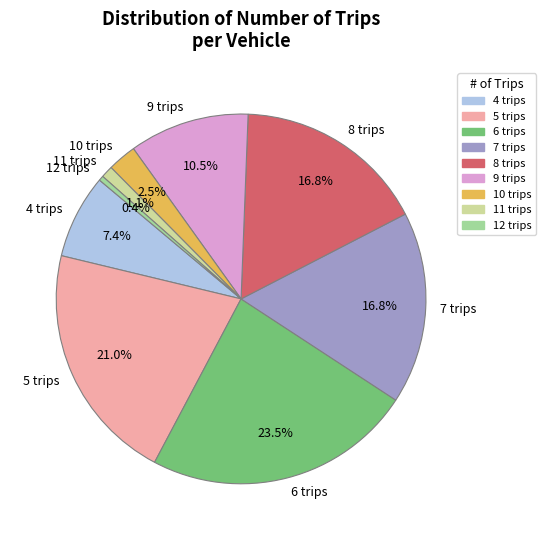

Which has a higher value, 9 or 11?

9